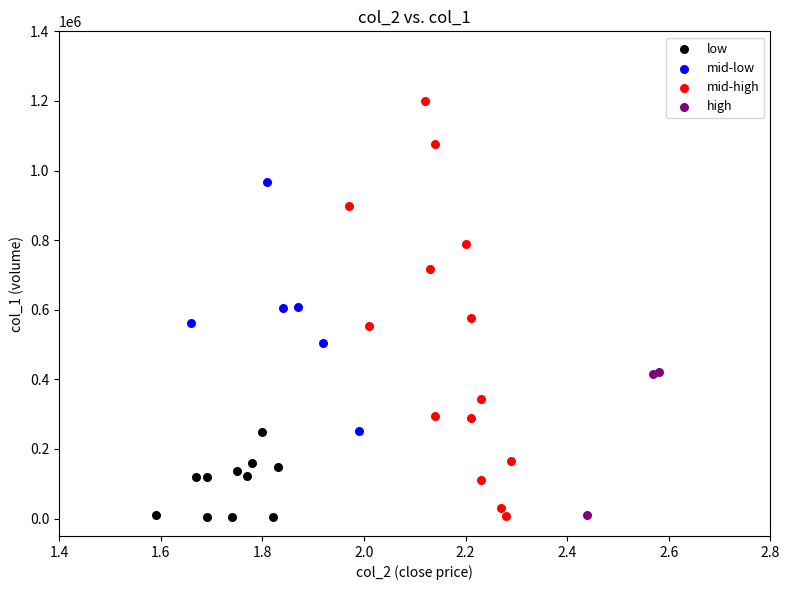

Which series has the widest spread of Y values?

mid-high